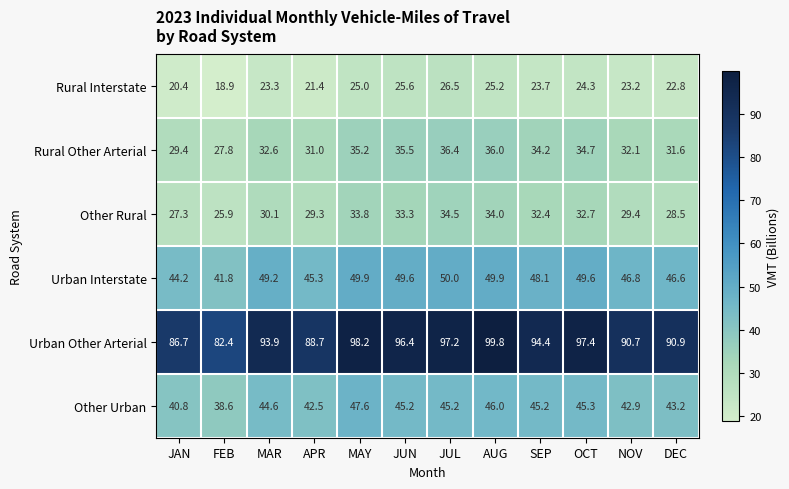

What is the difference between the second highest and minimum values in the Urban Interstate series?

8.1